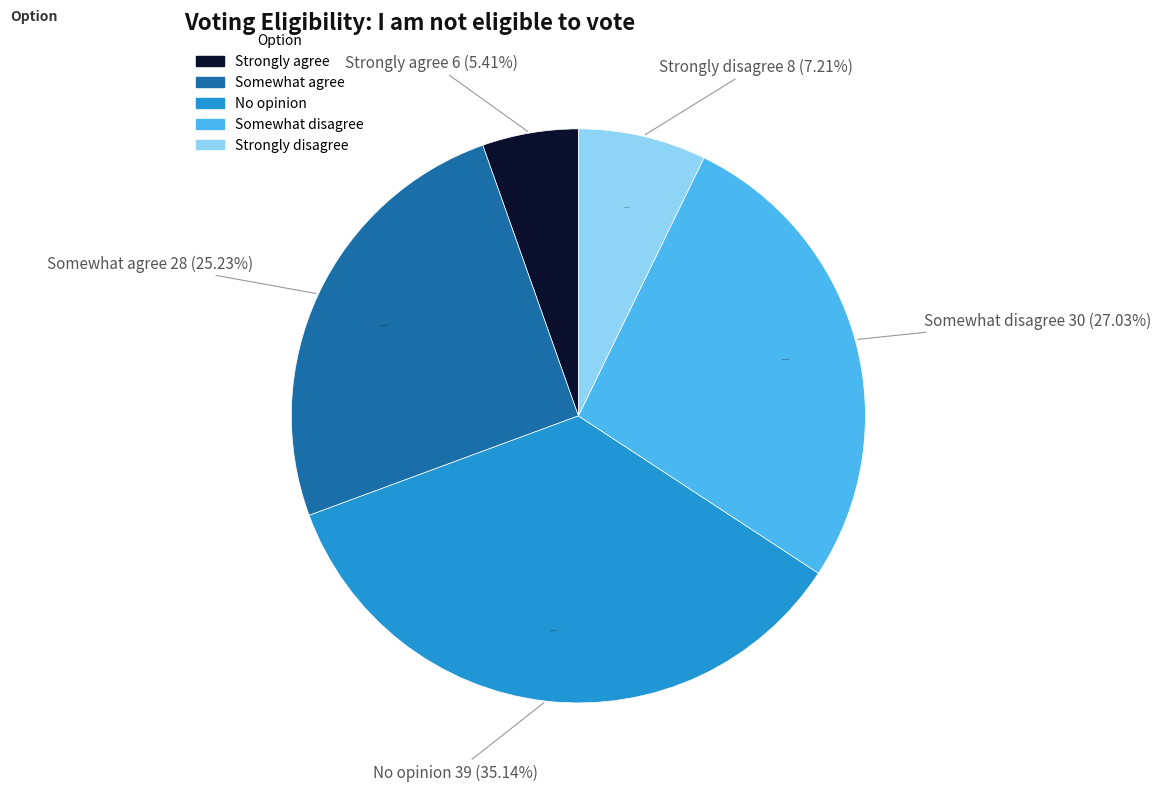

How many segments does this pie chart have?

5